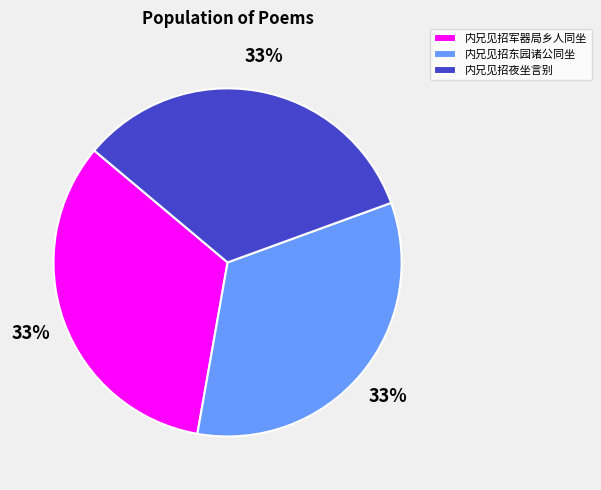

True or false: 内兄见招军器局乡人同坐 accounts for 39% of the total.

False